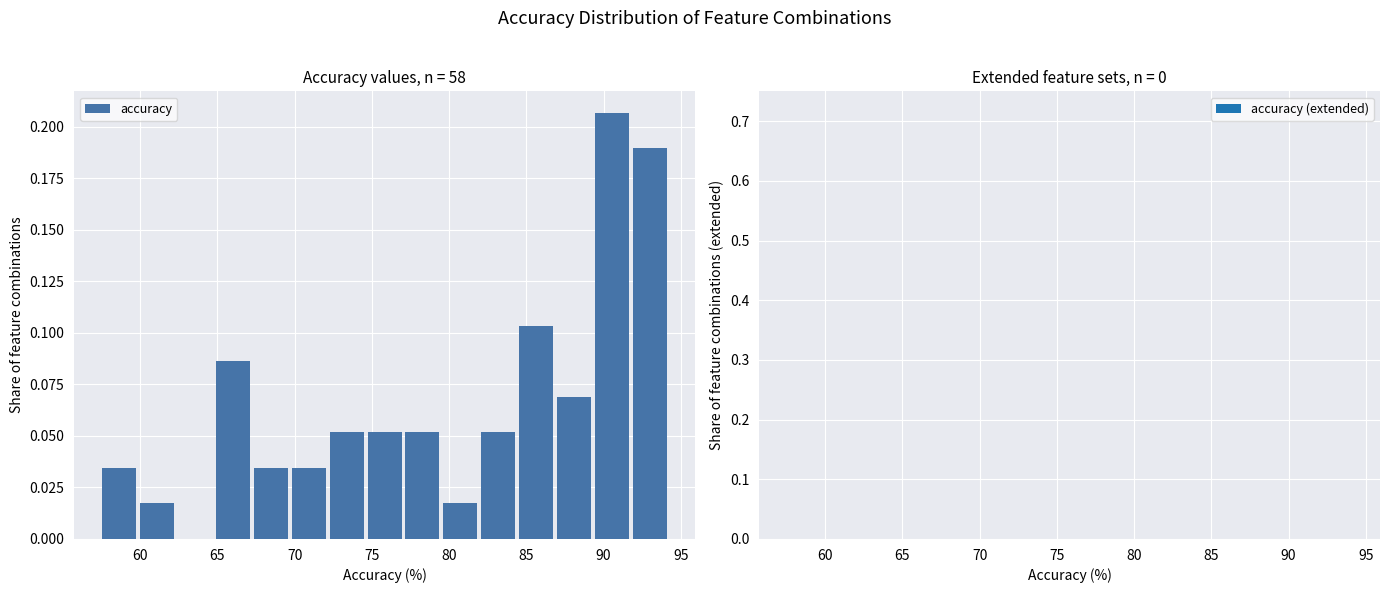

How tall is the bar that spans 92.0 to 94.5 on the x-axis? Neither the bar edges nor the heights are printed on the chart, so give them approximately, as read against the axes.

0.190